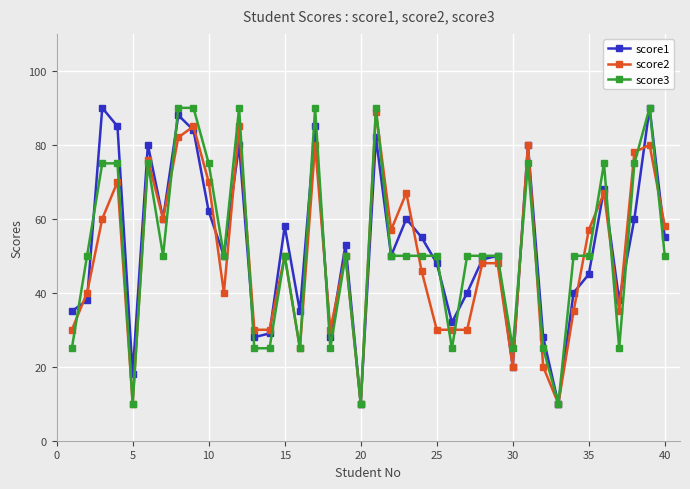

What is the difference between the second highest and second lowest values in the score3 series?

80